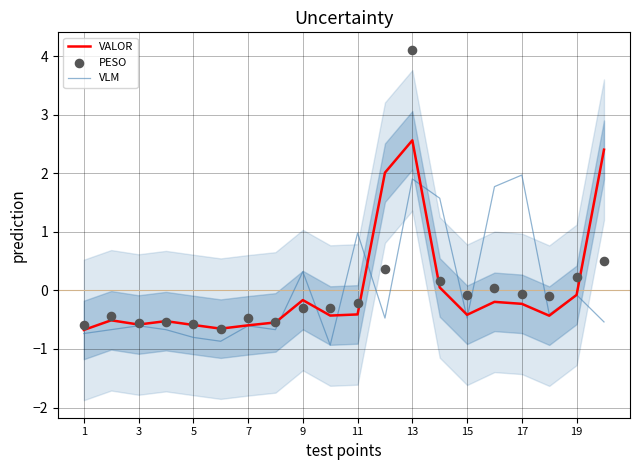

Which series reaches the maximum Y coordinate?

PESO